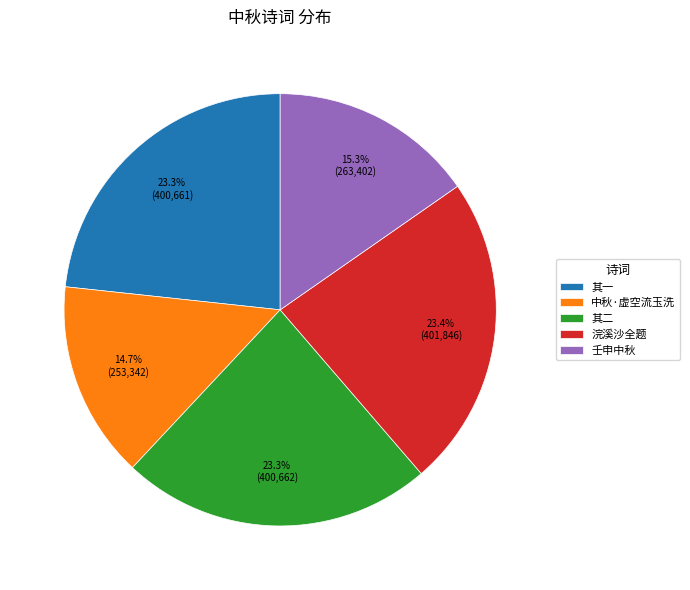

Is there any slice that represents more than half of the pie?

No